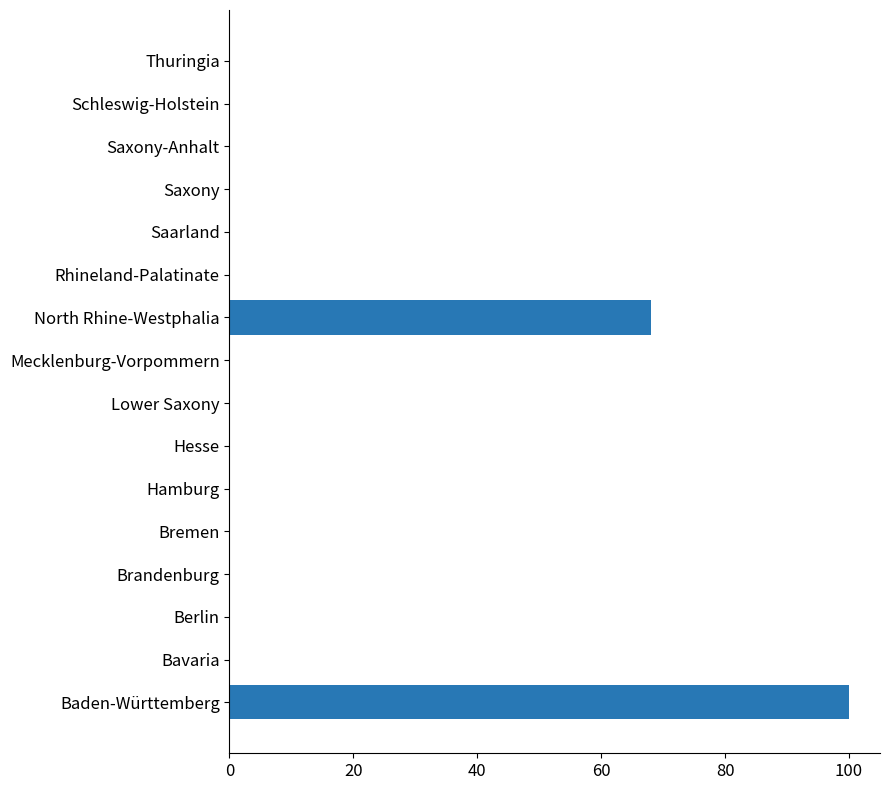

Are the bars horizontal?

Yes